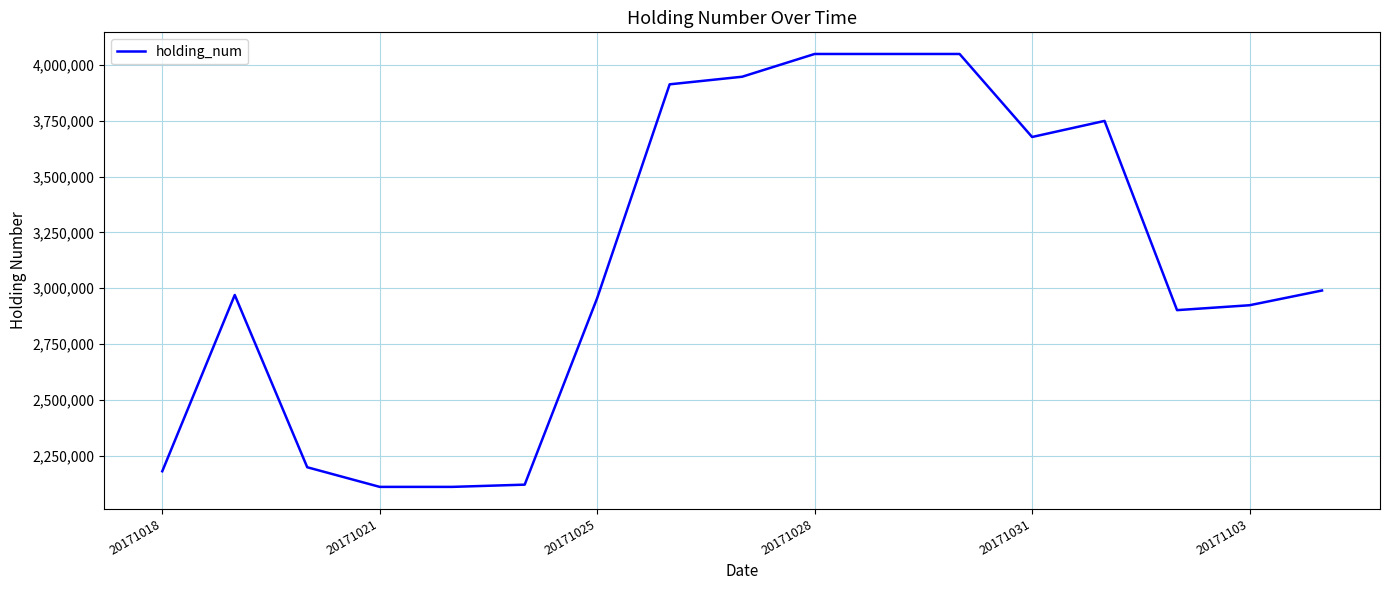

What is the difference between the maximum and minimum values?

1940000